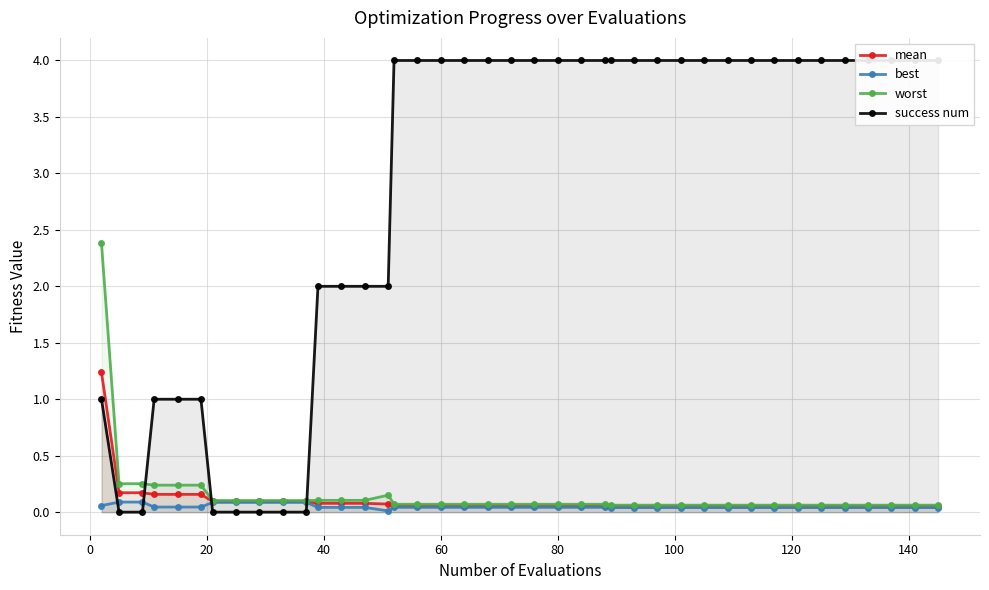

Which series has the largest range (max minus min)?

success num